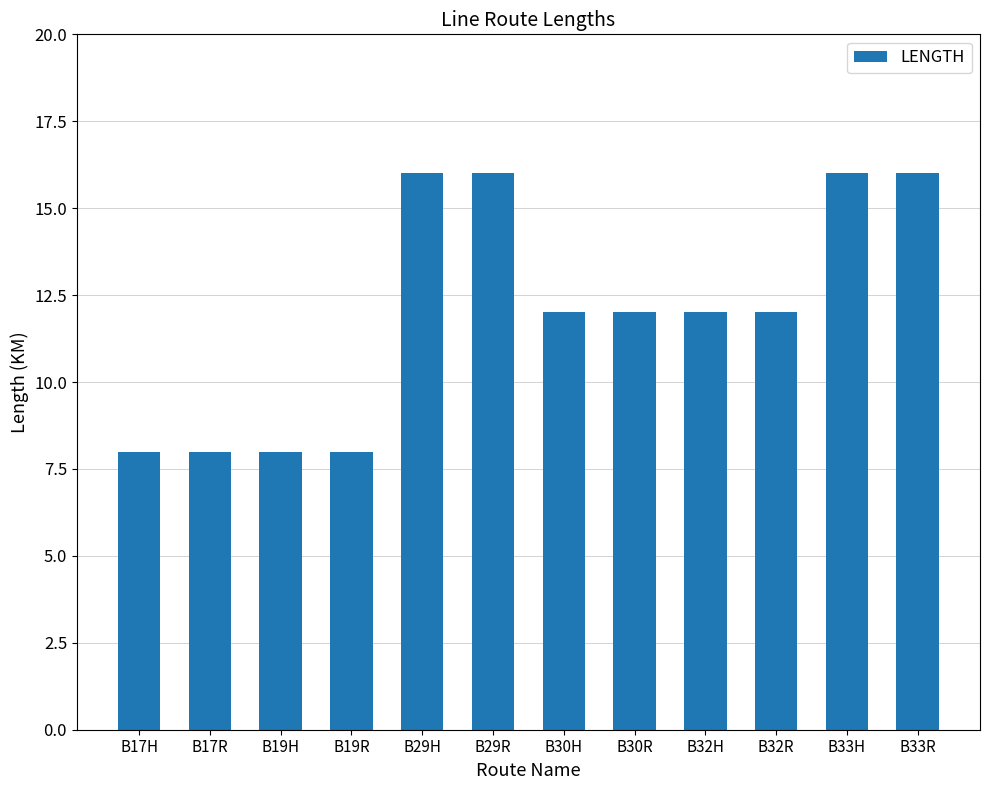

Reading left to right, list all the values displayed in this chart.

B17H=8	B17R=8	B19H=8	B19R=8	B29H=16	B29R=16	B30H=12	B30R=12	B32H=12	B32R=12	B33H=16	B33R=16